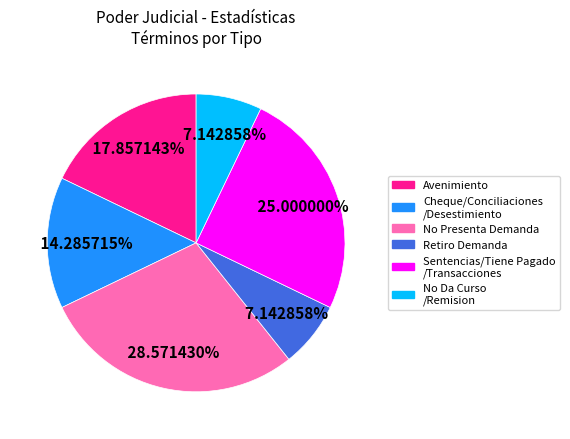

Is there any slice that represents more than half of the pie?

No